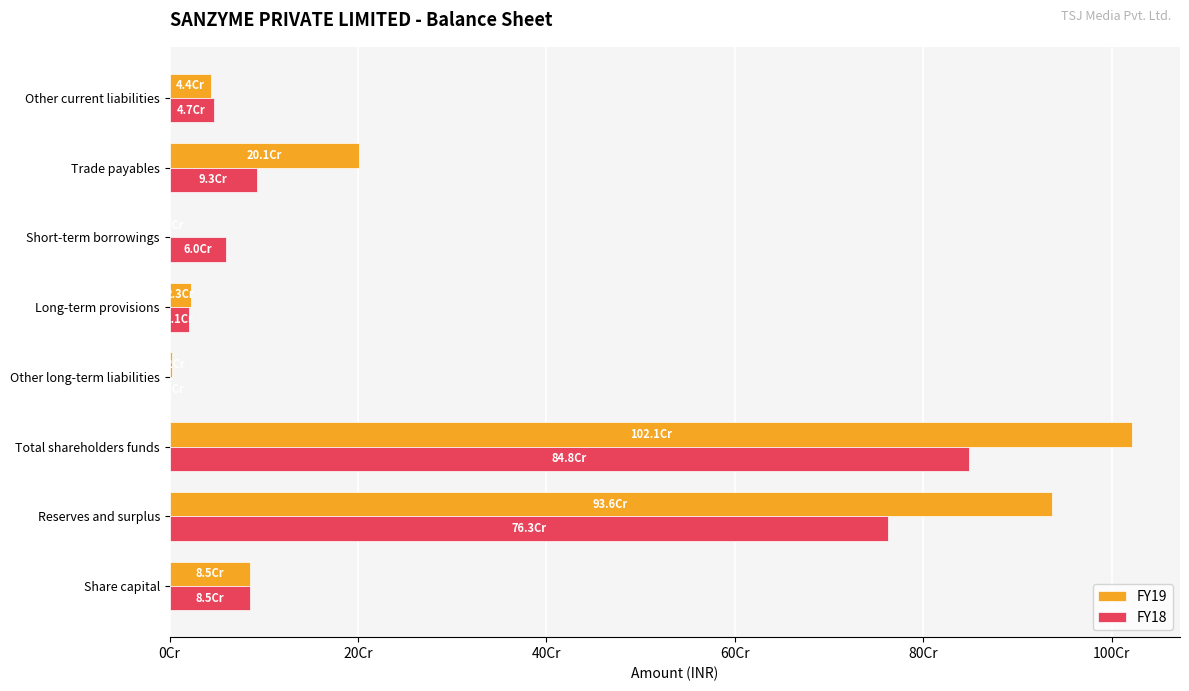

Where is FY19 nearest to the value 510855809?

Trade payables